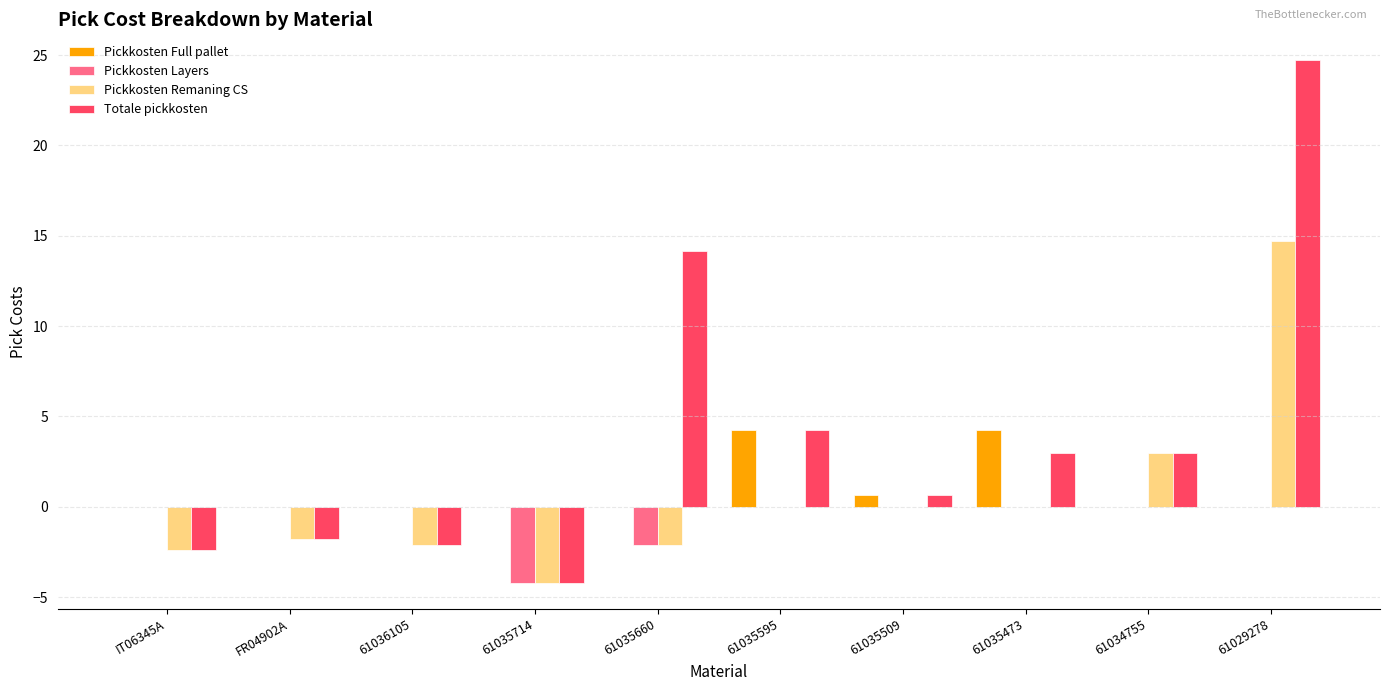

Which series has the largest total across all categories?

Totale pickkosten